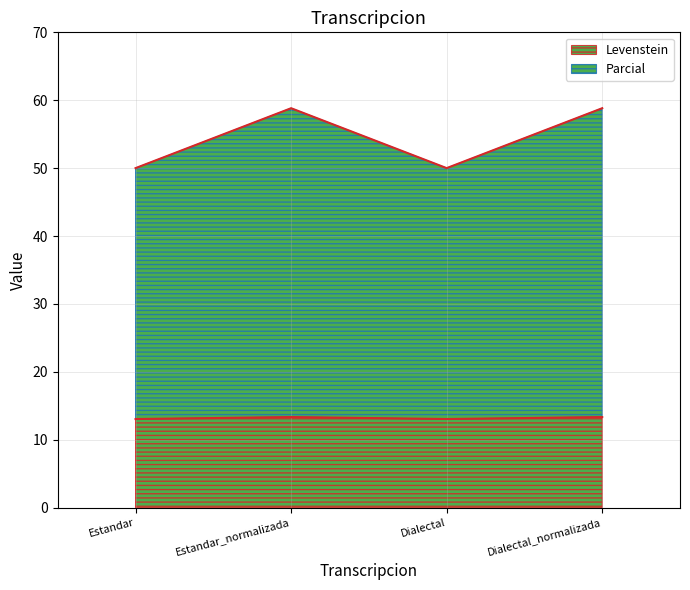

At which category is the sum across all series the highest?

Estandar_normalizada